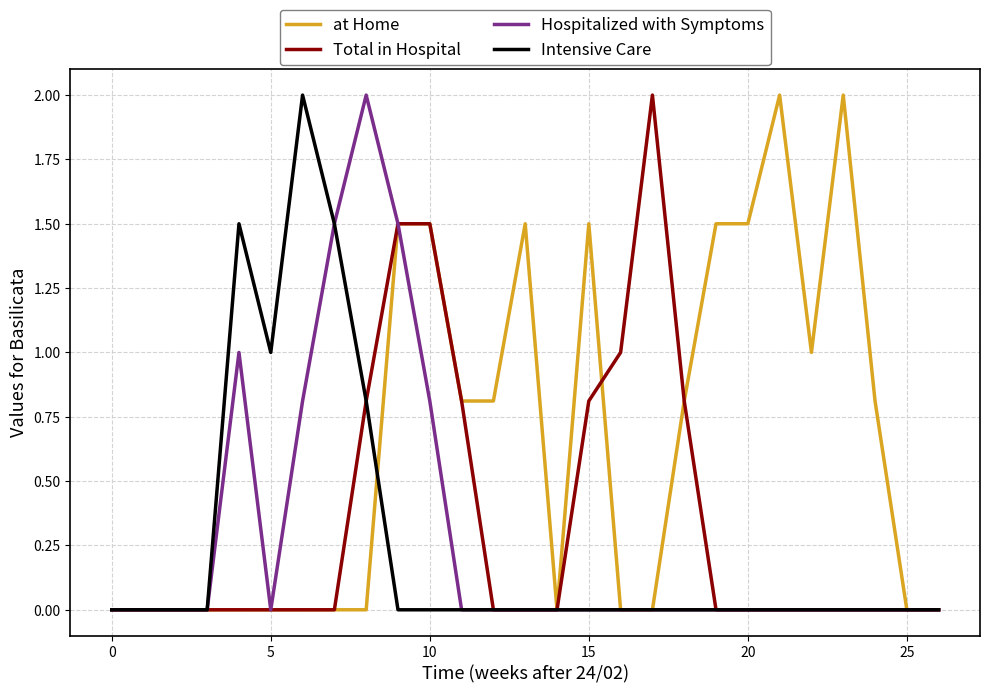

Which series has the largest total across all categories?

at Home